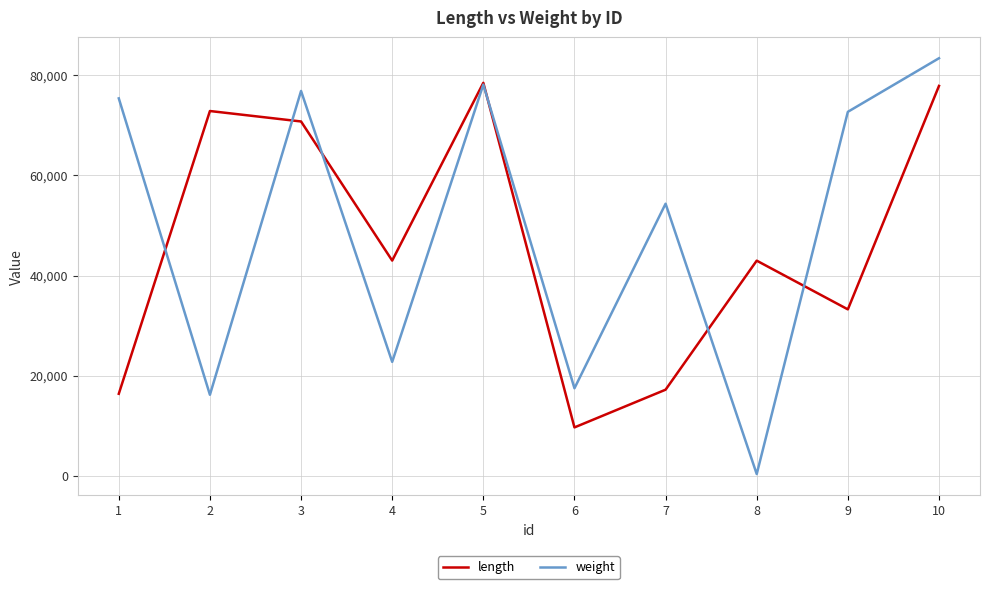

The value of weight at 7 is 54348. True or false?

True